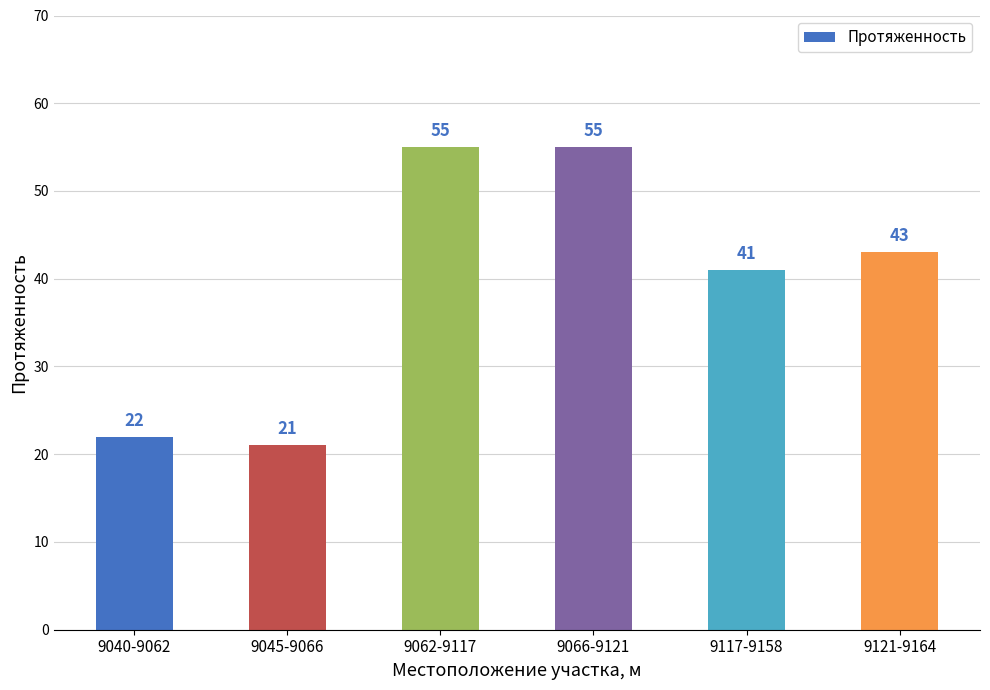

How many distinct data groups are displayed?

1